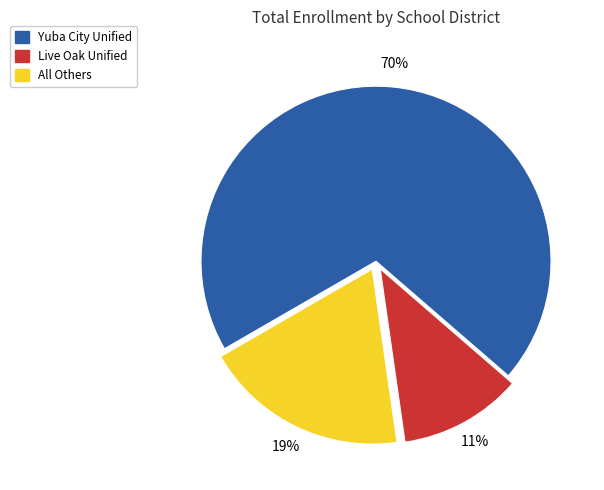

To the nearest percent, what is the average slice percentage?

33%